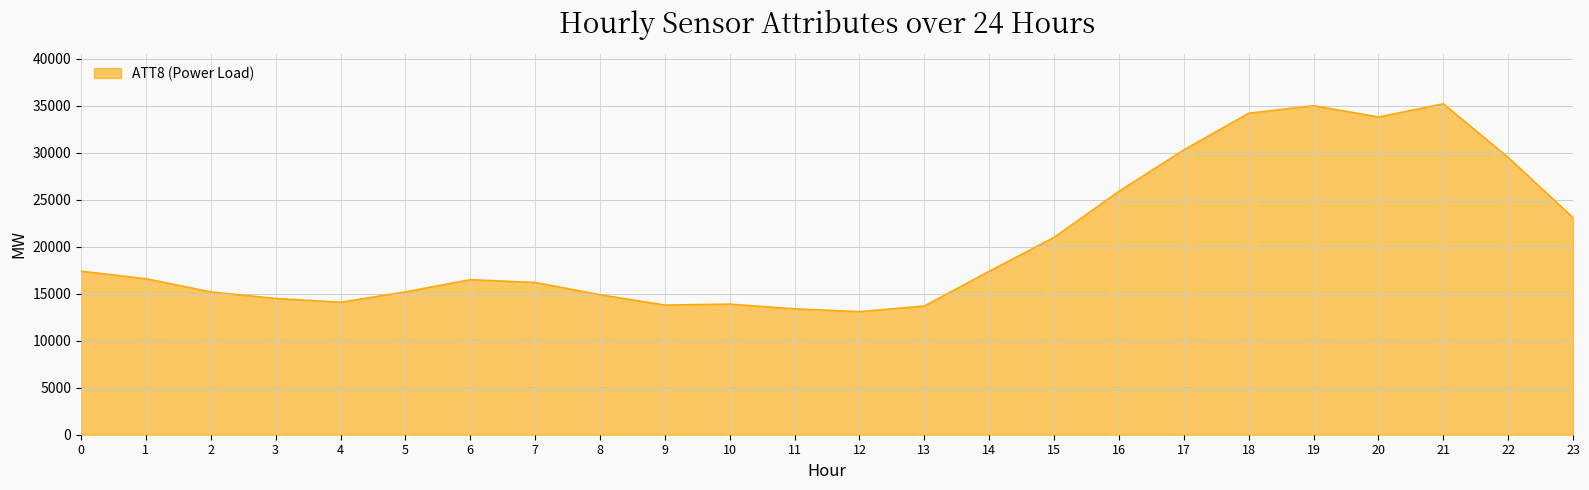

What is the maximum value shown in the chart?

35200